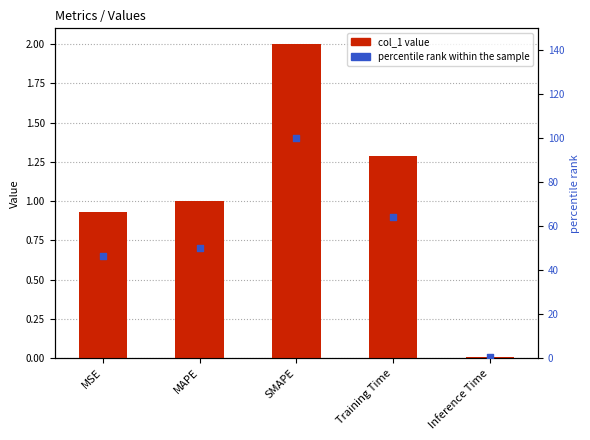

What is the total value across all series at Inference Time?

0.4